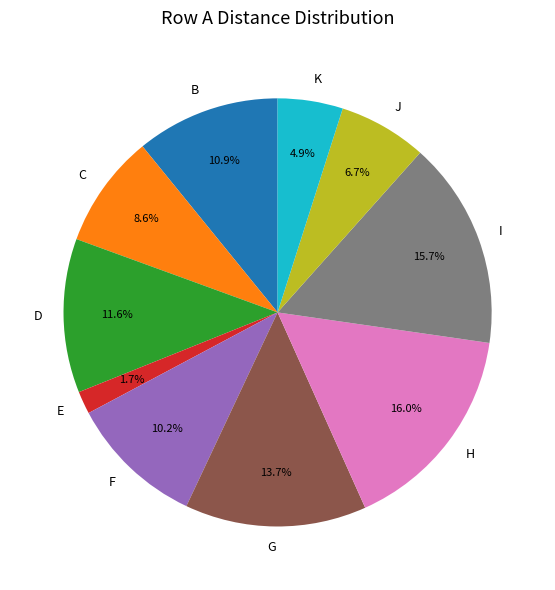

Which slice is the smallest?

E